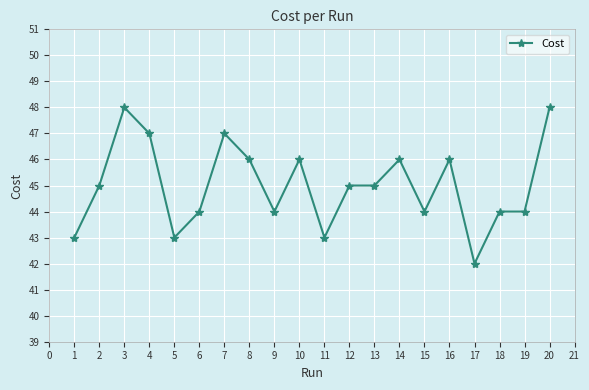

Reading left to right, what are all the values shown in this chart?

1=43	2=45	3=48	4=47	5=43	6=44	7=47	8=46	9=44	10=46	11=43	12=45	13=45	14=46	15=44	16=46	17=42	18=44	19=44	20=48